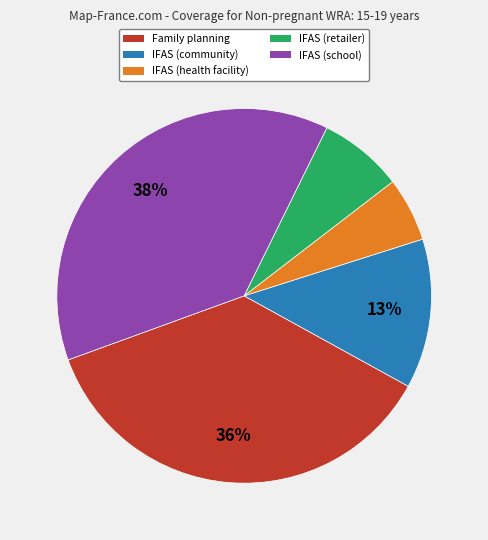

To the nearest percent, what is the average slice percentage?

20%